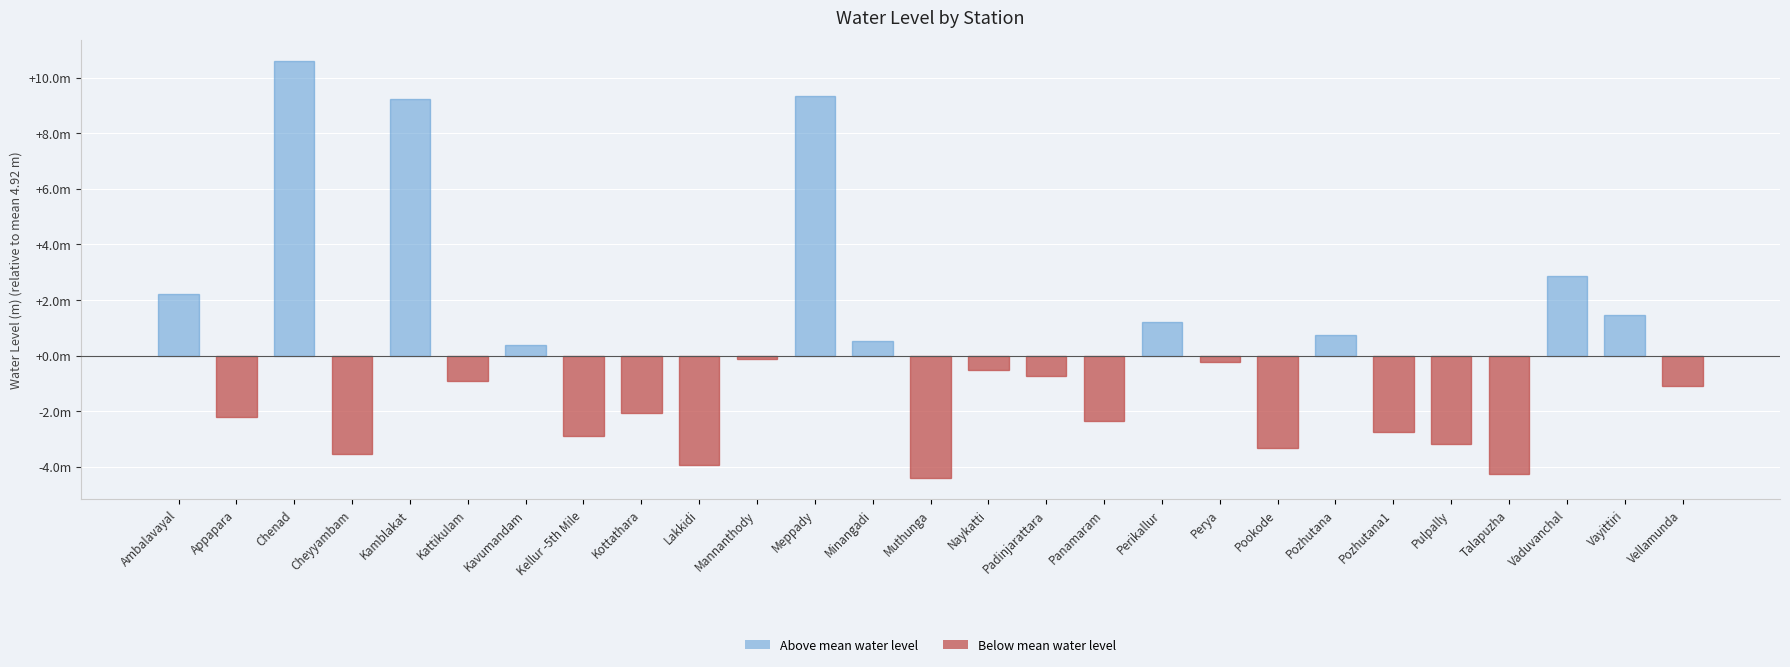

Is it true that the value at Chenad is 7.3?

False